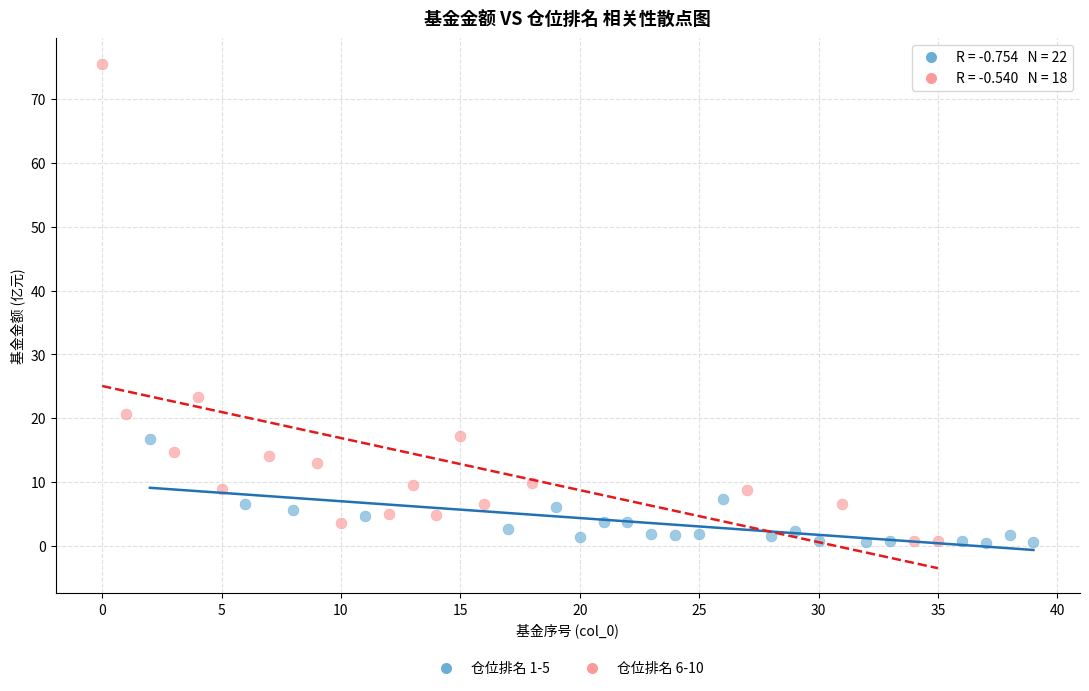

Which series has the largest Y range (max minus min)?

仓位排名 6-10